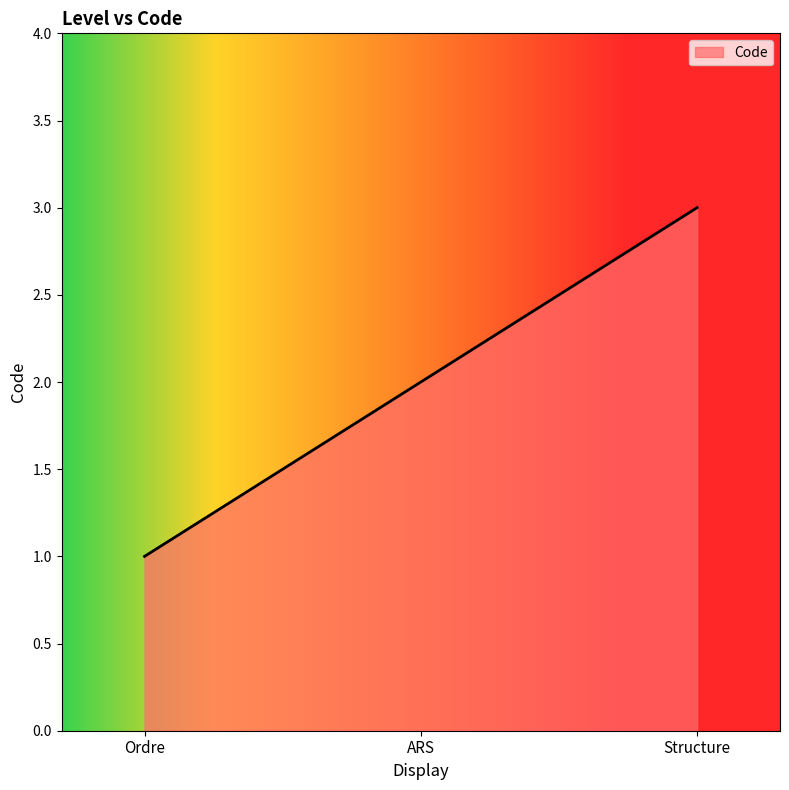

What position from the right is Ordre?

3